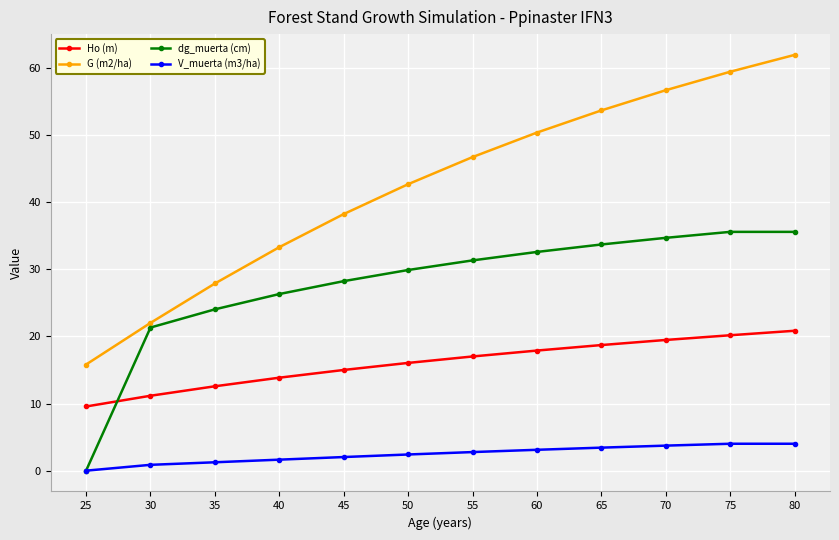

What are all the series names shown in the legend?

Ho (m), G (m2/ha), dg_muerta (cm), V_muerta (m3/ha)